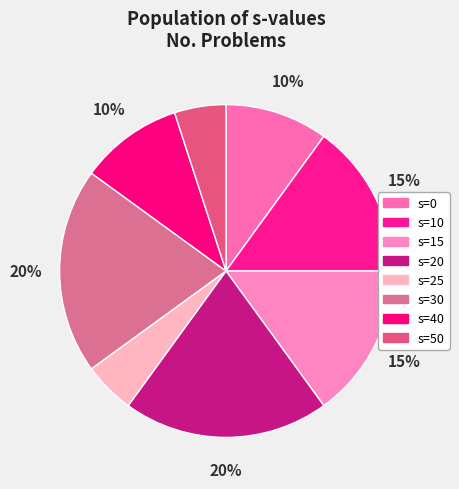

How many segments does this pie chart have?

8